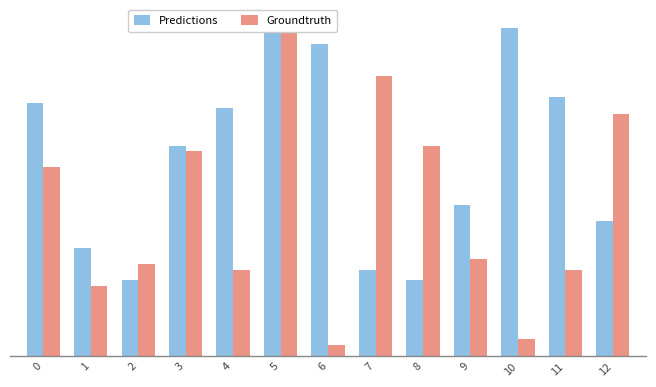

What is the difference between the second highest and minimum values in the Predictions series?

47